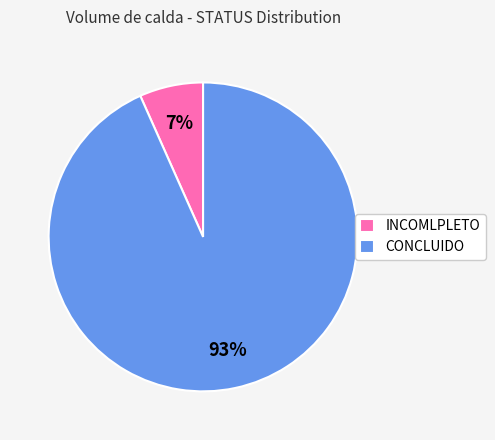

What is the majority slice?

CONCLUIDO